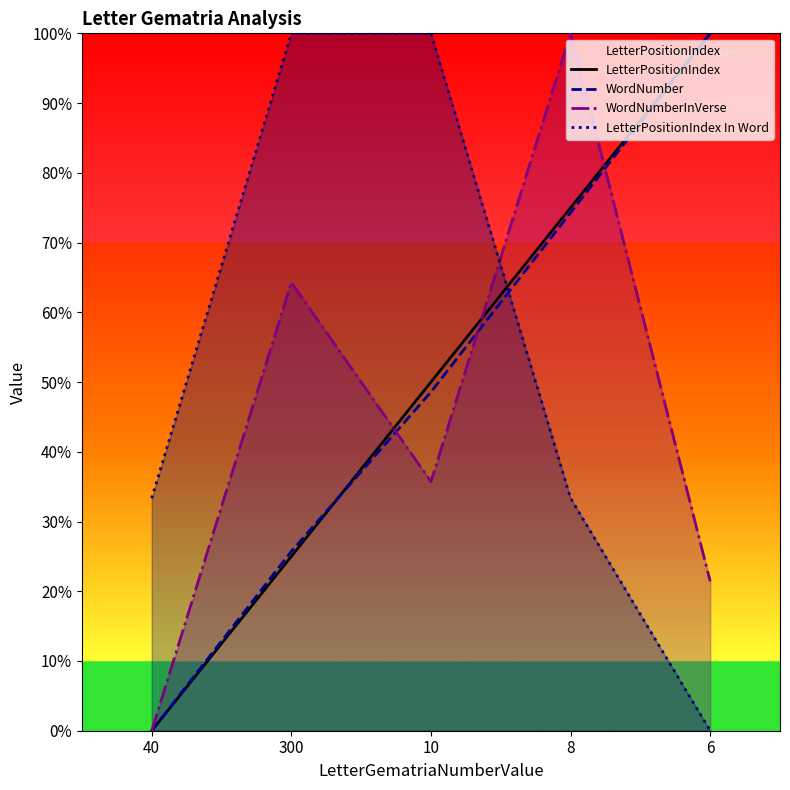

What is the difference between the second highest and second lowest values in the LetterPositionIndex series?

50.0